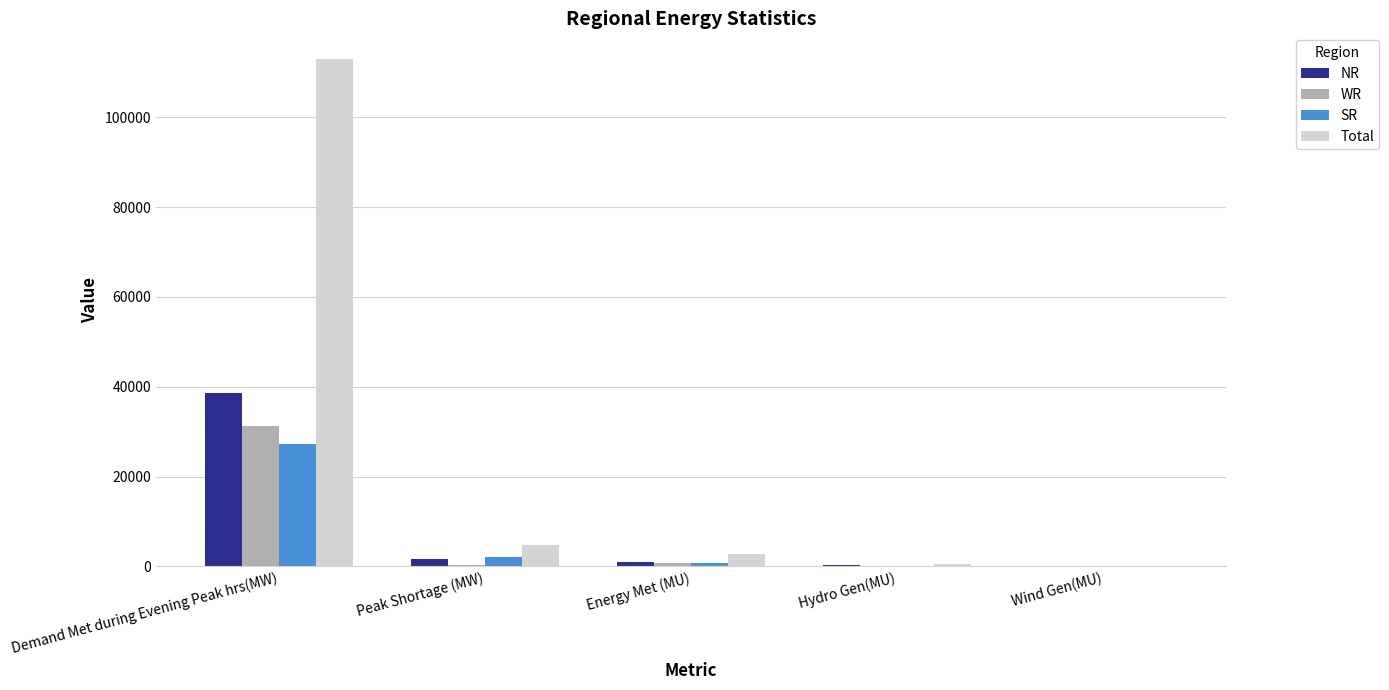

The value of Total at Demand Met during Evening Peak hrs(MW) is 38529. True or false?

False